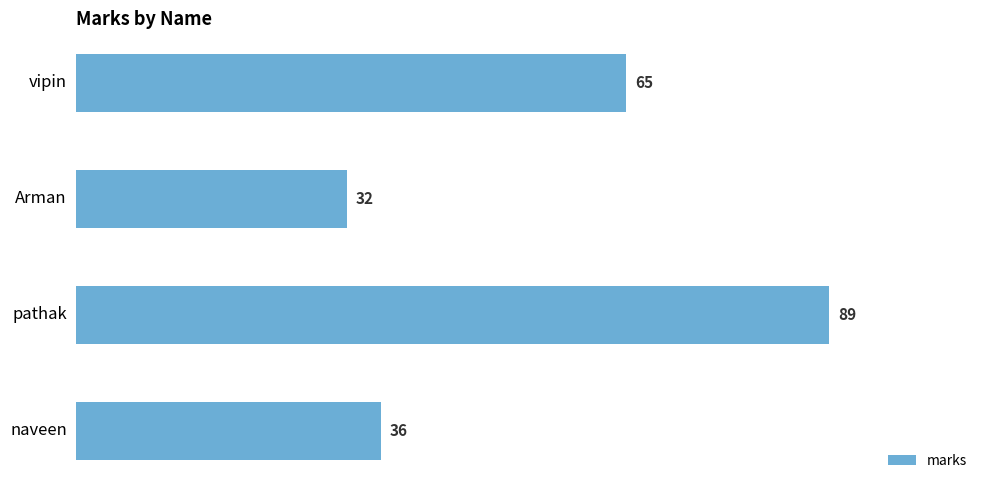

What is the smallest value displayed?

32